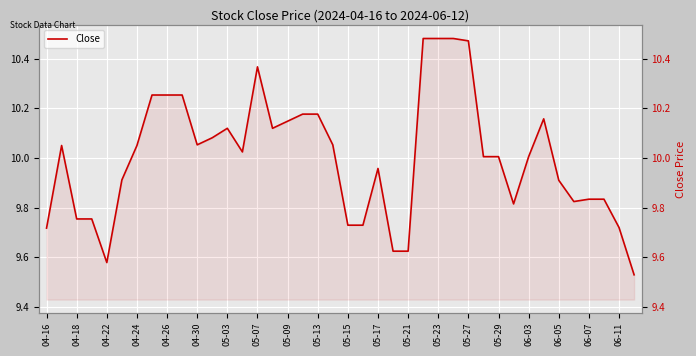

Reading left to right, extract all data points from this chart.

9.7	10.1	9.8	9.8	9.6	9.9	10.1	10.3	10.3	10.3	10.1	10.1	10.1	10.0	10.4	10.1	10.1	10.2	10.2	10.1	9.7	9.7	10.0	9.6	9.6	10.5	10.5	10.5	10.5	10.0	10.0	9.8	10.0	10.2	9.9	9.8	9.8	9.8	9.7	9.5